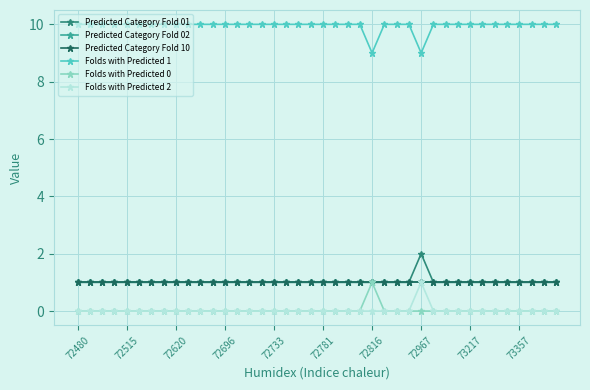

Is this an area chart (filled region under the line)?

No